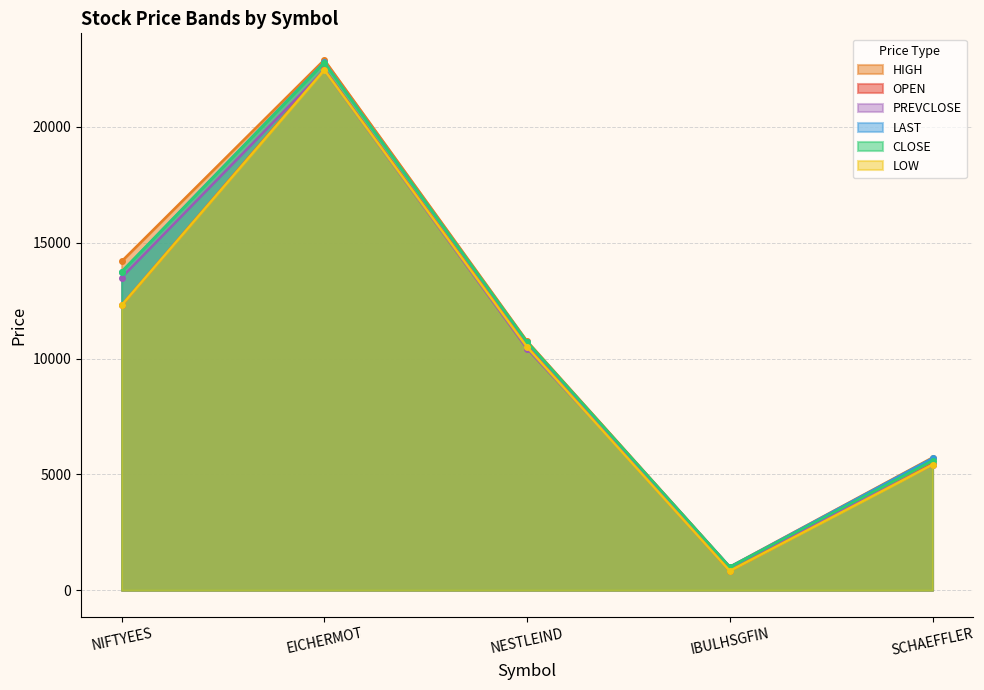

The value of LAST at EICHERMOT is 30057.5. True or false?

False